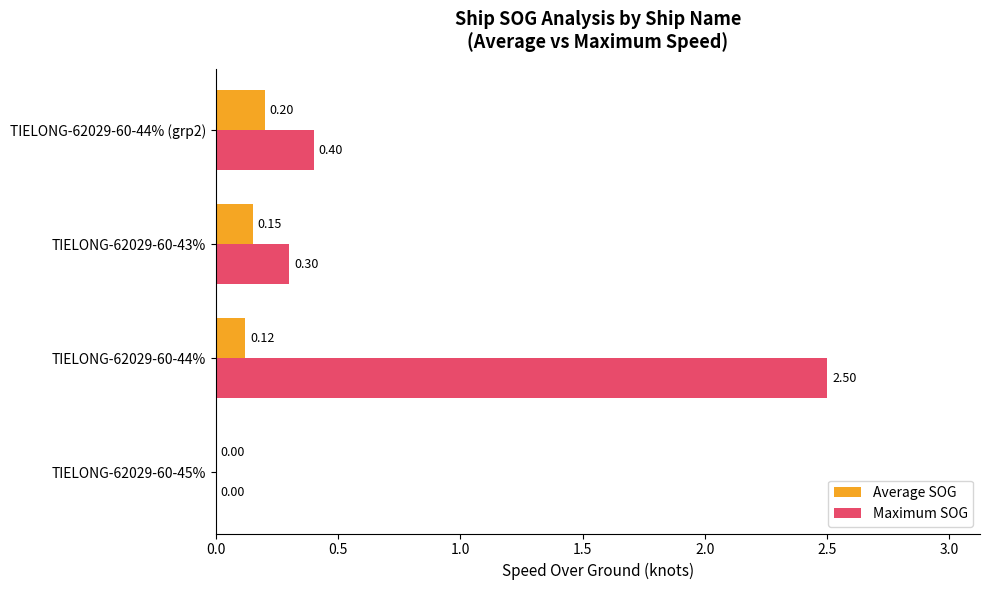

What is the sum of all Maximum SOG values?

3.2